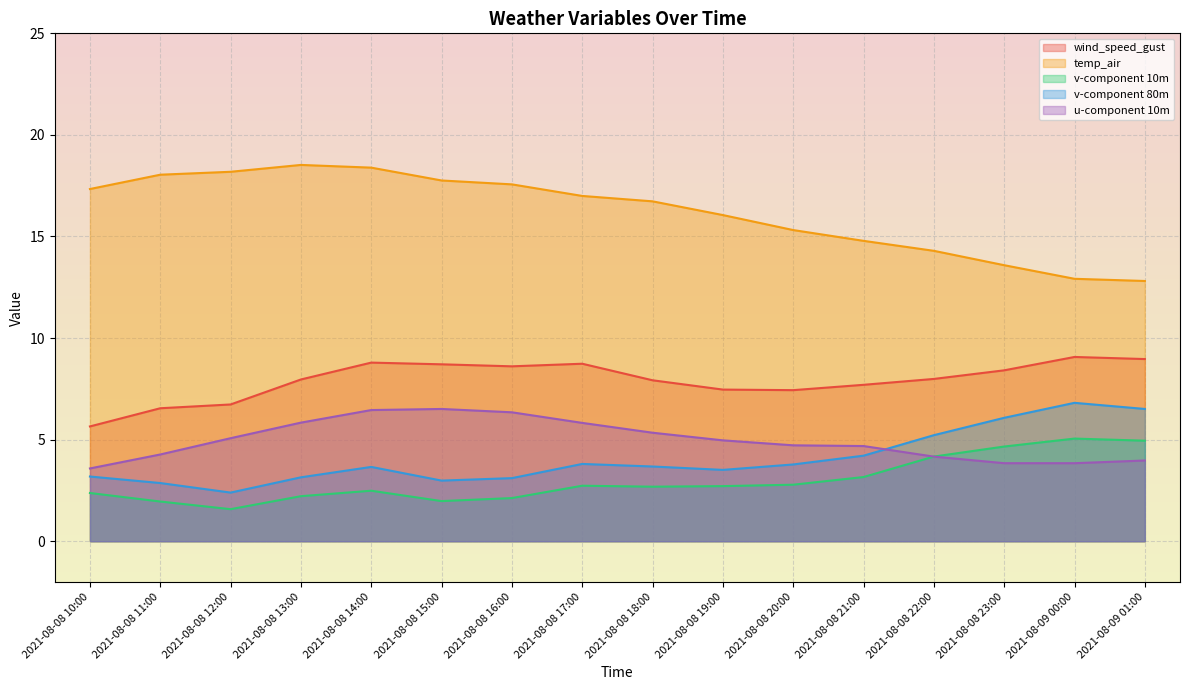

How many lines are shown in the chart?

5